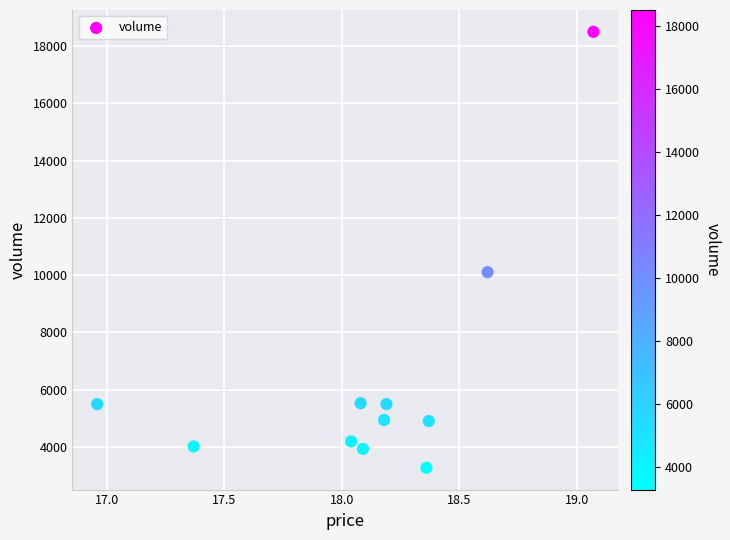

What Y value in the scatter plot is closest to 10886?

10107